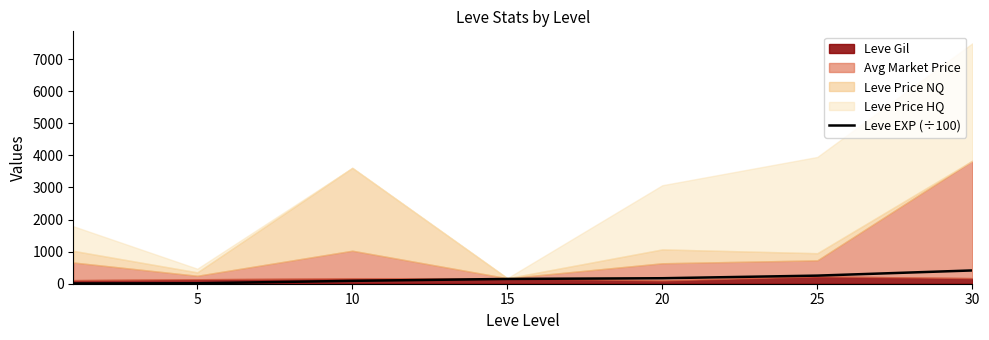

How many values exceed 149?

4